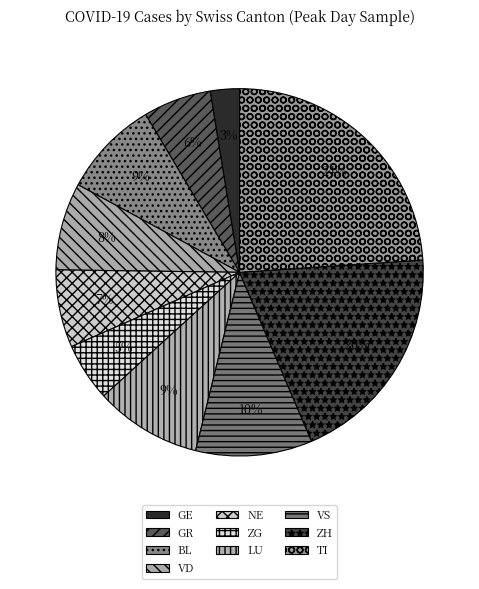

How many segments does this pie chart have?

10